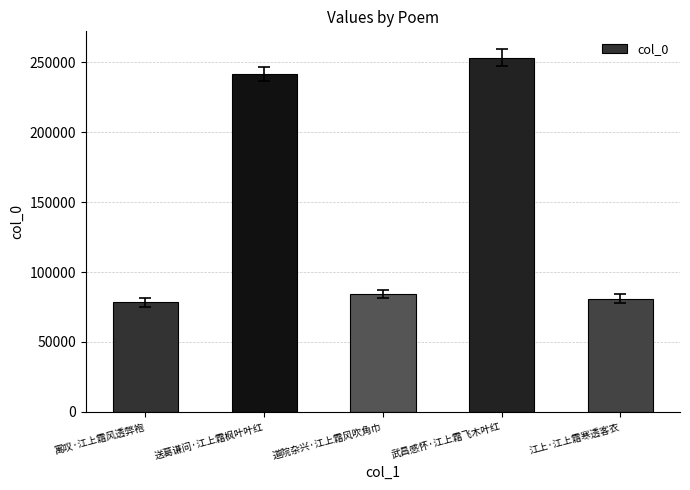

Where does the data first go above 84379?

送葛谦问·江上霜枫叶叶红